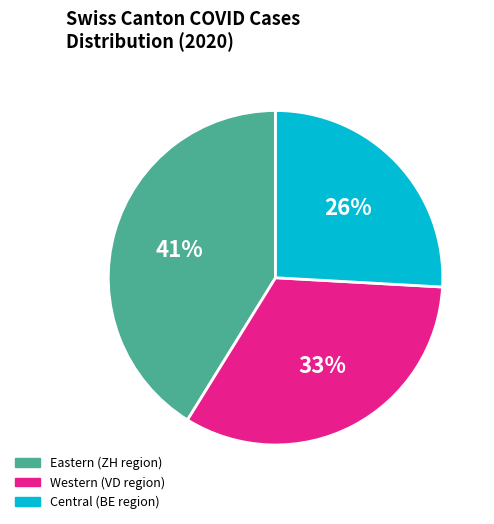

Is there a majority slice in this chart?

No